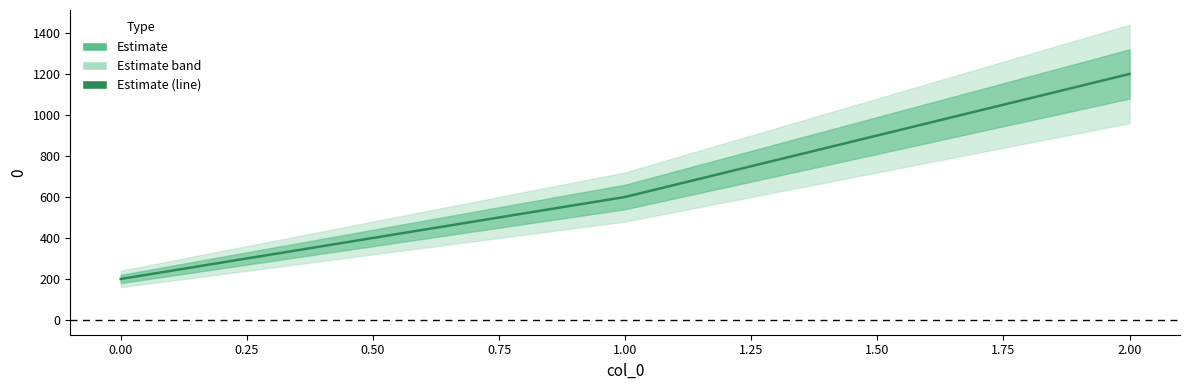

Reading left to right, list all the values displayed in this chart.

200	600	1200